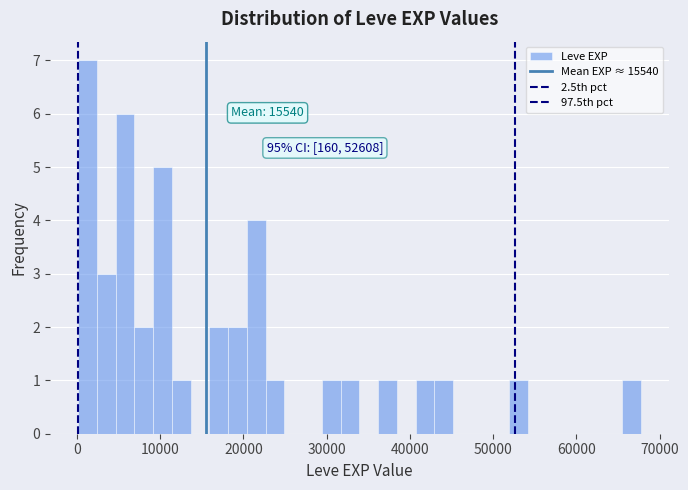

Around what value on the x-axis is the tallest bar? Give the approximate position of its centre, as read against the axis.

1000